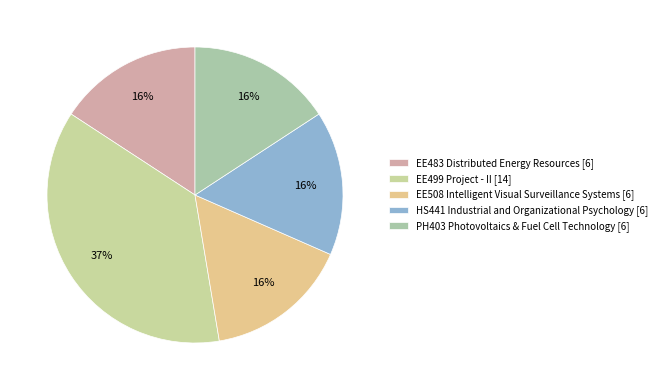

Which slice is the largest?

EE499 Project - II